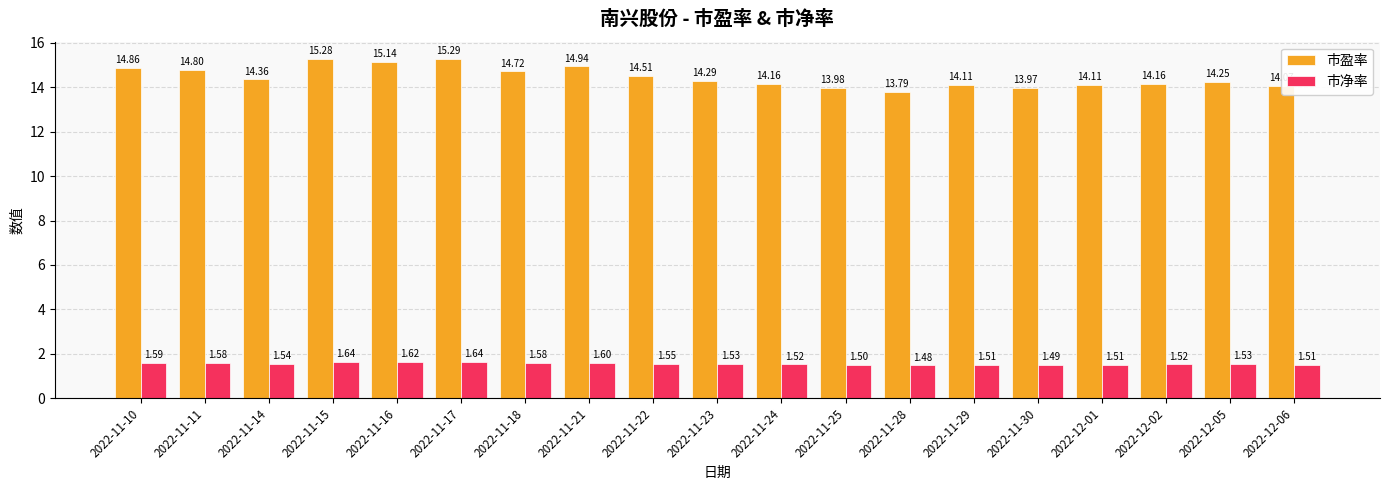

Is it true that 市盈率 equals 14.2 at 2022-12-02?

True